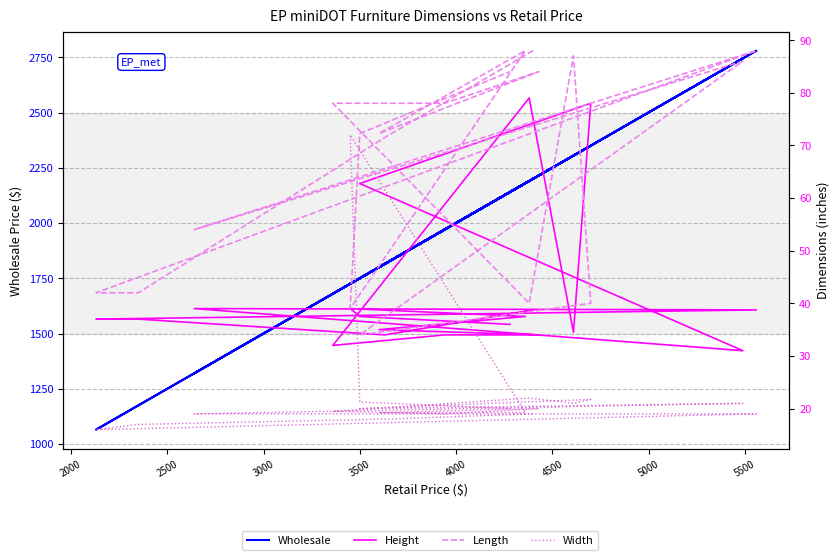

What is the difference between the maximum and second lowest values in the Width series?

55.0